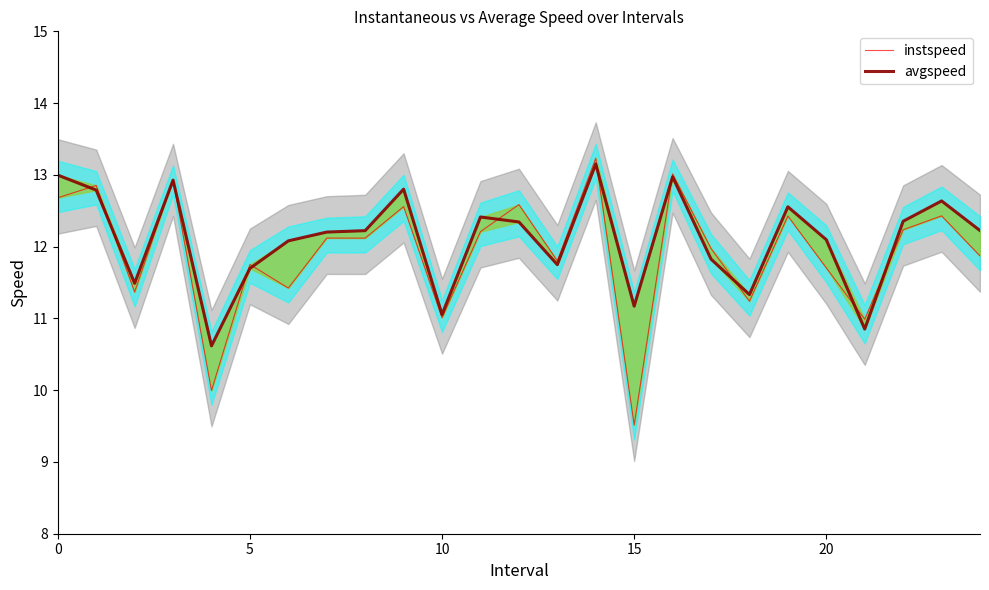

True or false: avgspeed and instspeed cross at least once.

True